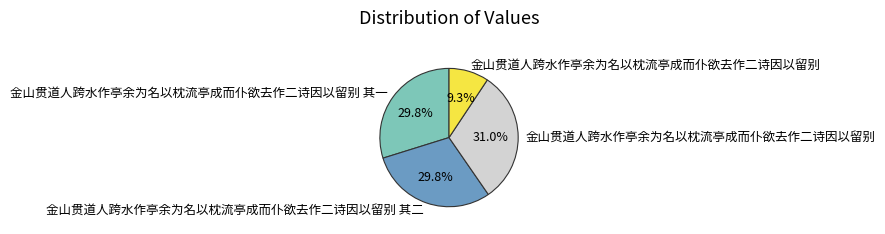

To the nearest percent, what is the difference between the largest and smallest slice percentages?

22%